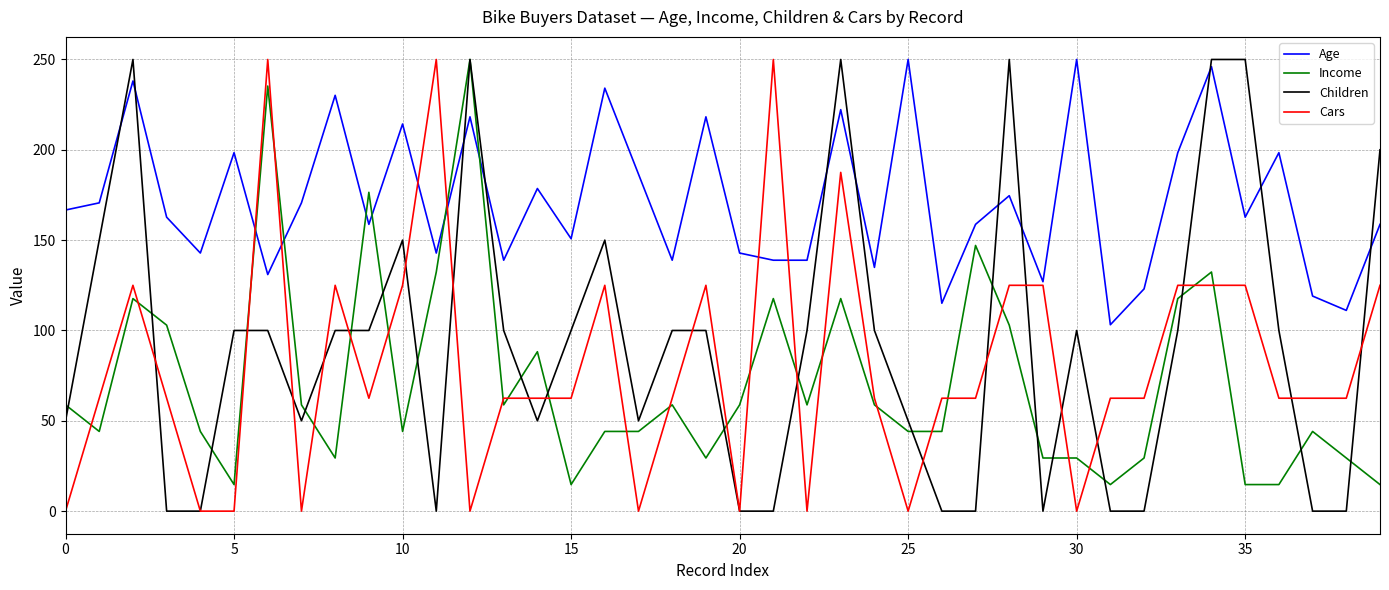

What is the maximum value shown in the chart?

250.0